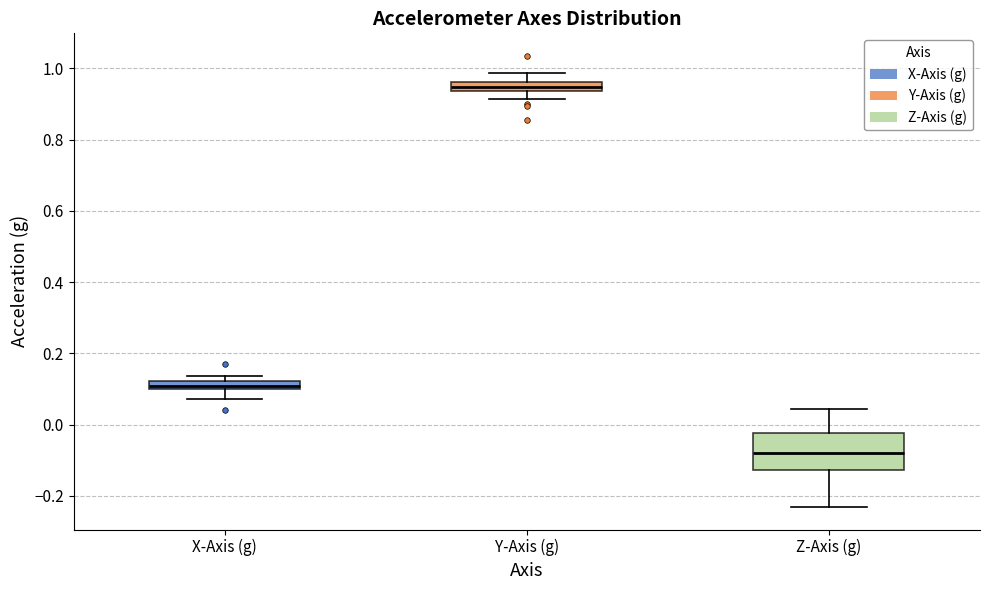

Which box's median line is the lowest?

Z-Axis (g)